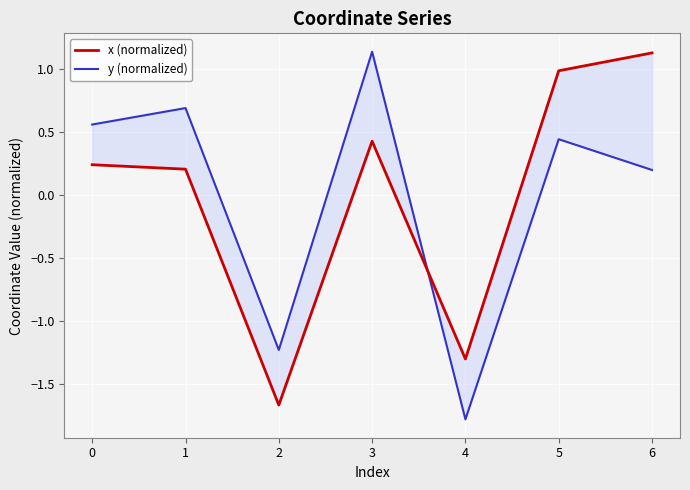

Is it true that y (normalized) equals -3.0 at 4?

False